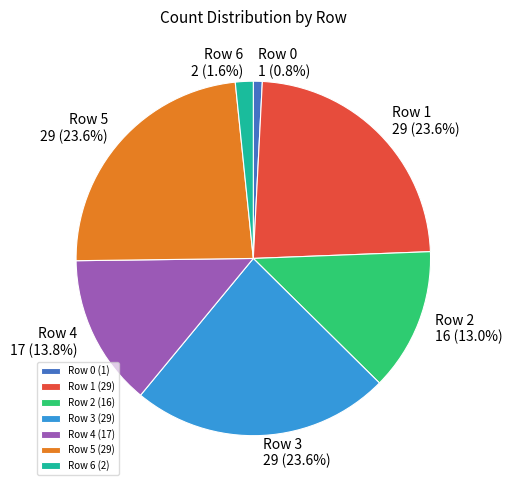

Combined, what portion of the pie is Row 0 and Row 2?

13.8%